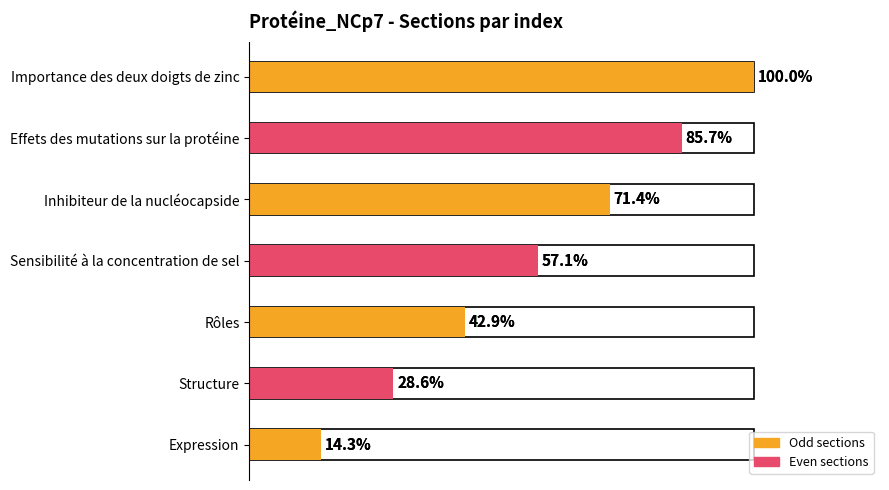

List the labels in order of value, largest first.

Importance des deux doigts de zinc, Effets des mutations sur la protéine, Inhibiteur de la nucléocapside, Sensibilité à la concentration de sel, Rôles, Structure, Expression, 